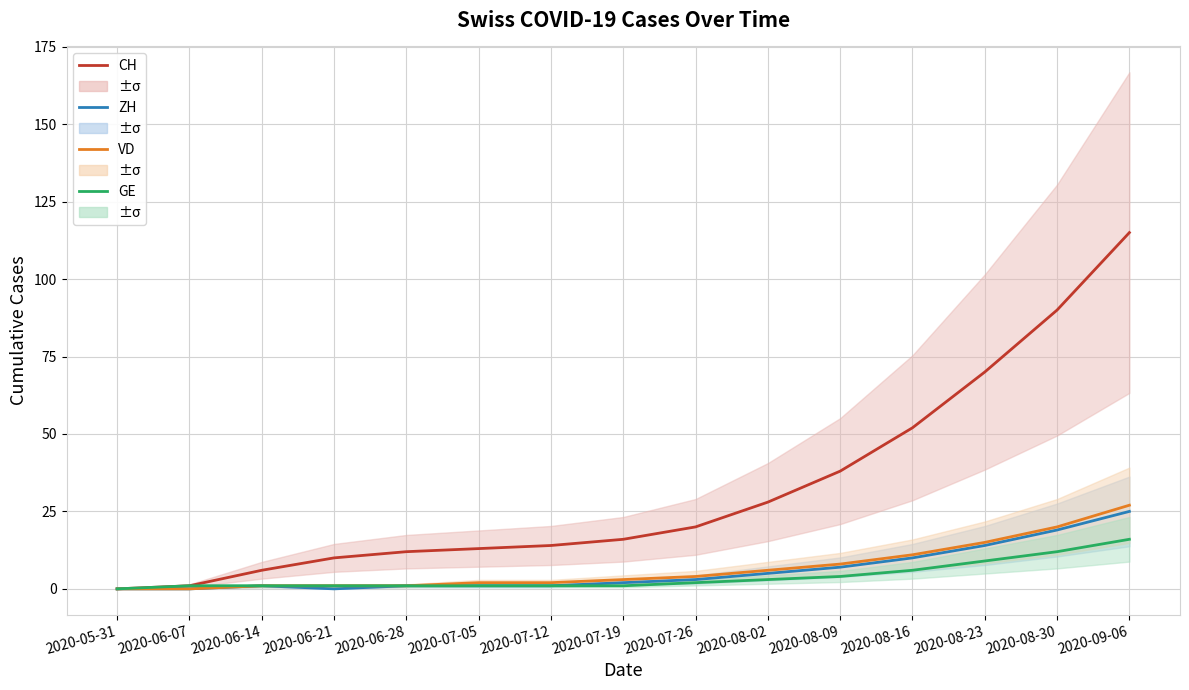

Which series has the largest total across all categories?

CH